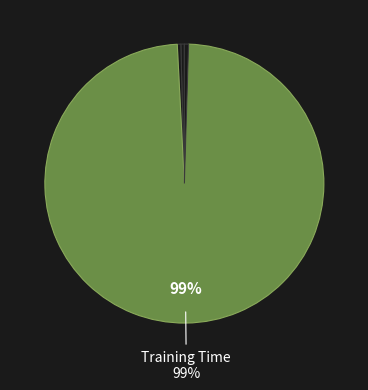

To the nearest percent, what is the average slice percentage?

20%